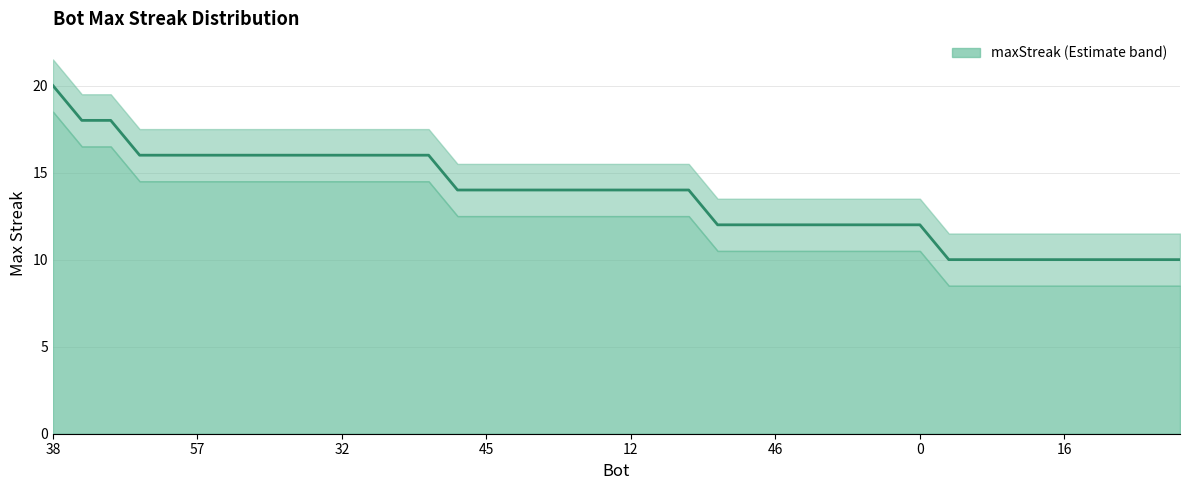

Read the value at 37.

14